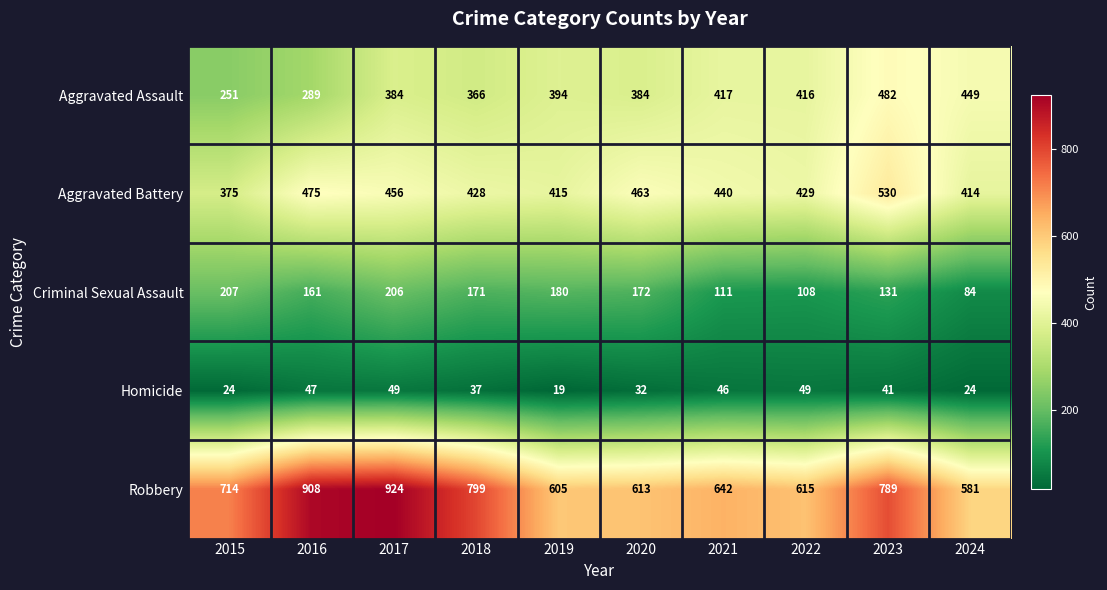

What is the smallest value displayed?

19